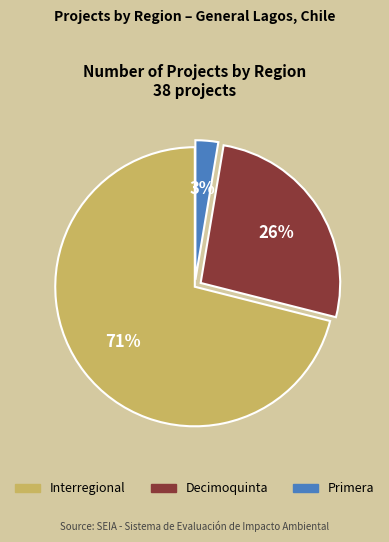

Which slice is the largest?

Interregional